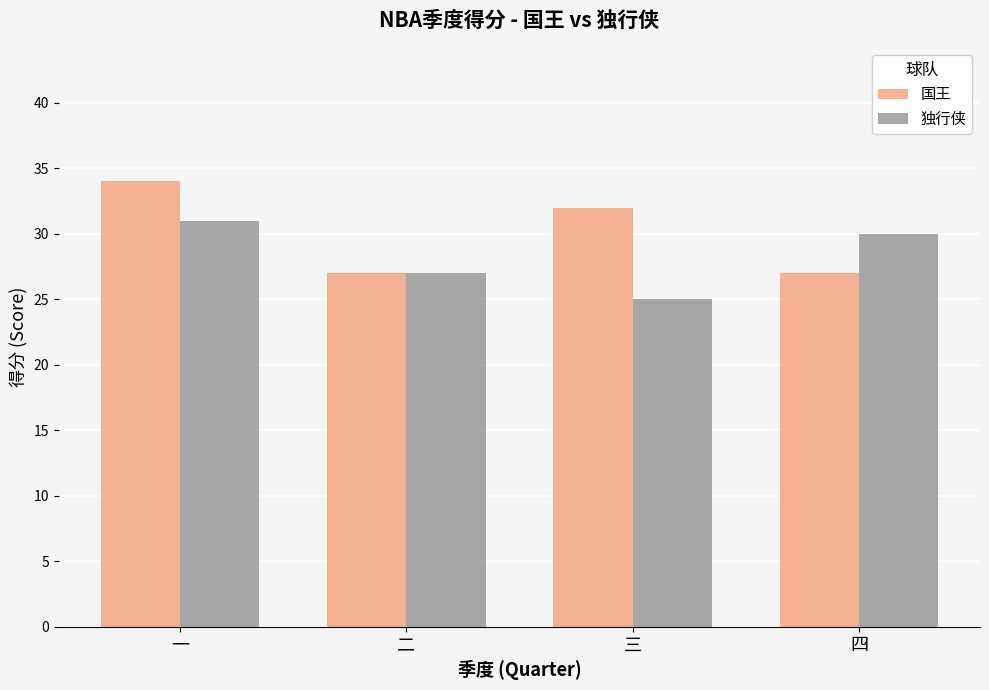

How many values in the 国王 series are below 32?

2